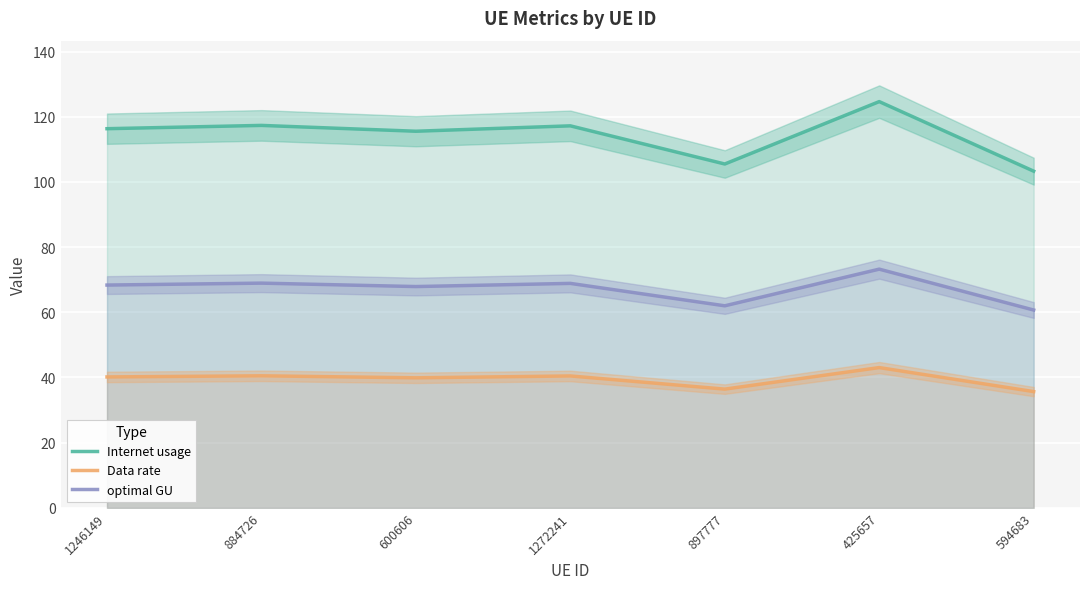

Is the value of Data rate at 594683 greater than the value of Internet usage at 884726?

No